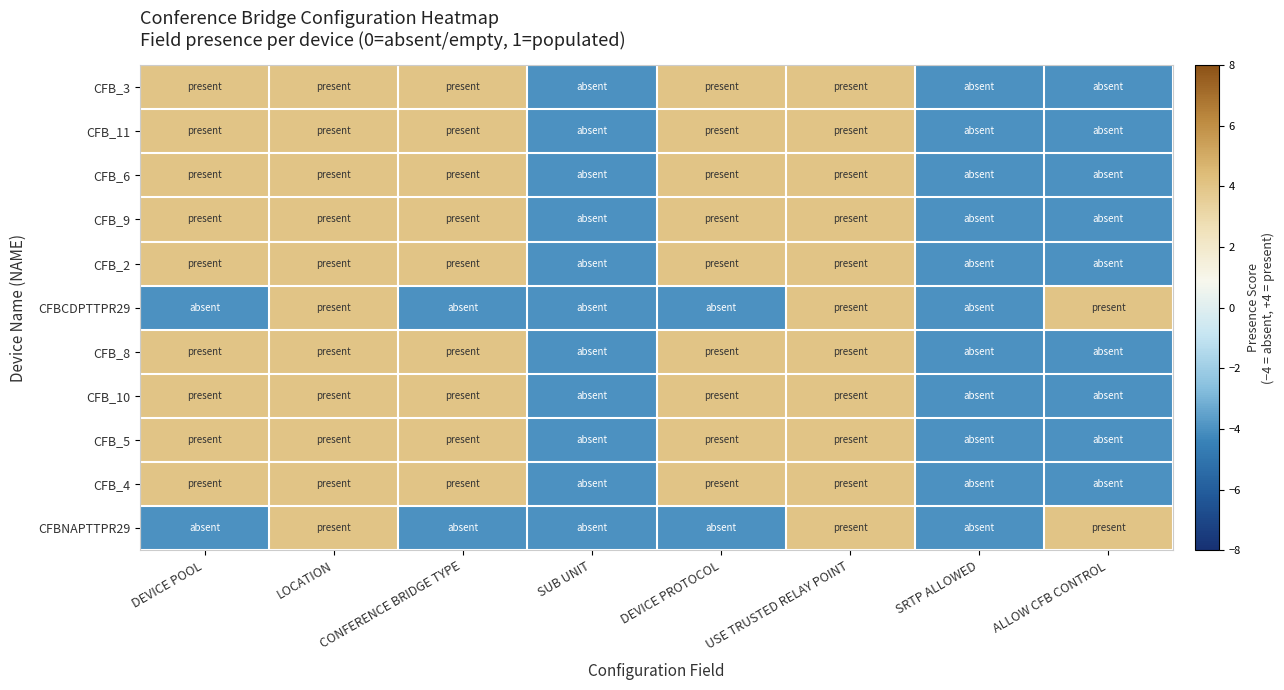

At SRTP ALLOWED, list the series in order from smallest to largest.

CFB_3, CFB_11, CFB_6, CFB_9, CFB_2, CFBCDPTTPR29, CFB_8, CFB_10, CFB_5, CFB_4, CFBNAPTTPR29